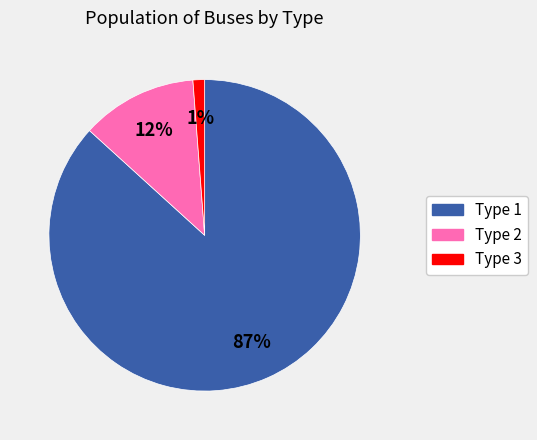

Is there any slice that represents more than half of the pie?

Yes